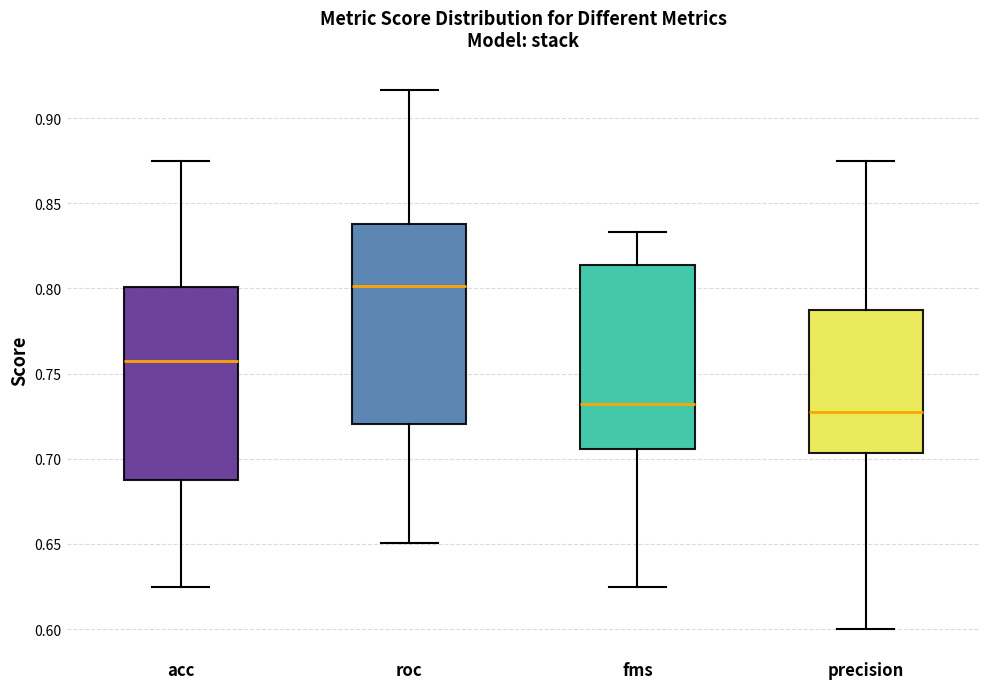

Reading left to right, read every box against the y-axis: the position of its median line, the range the box covers, and the ends of its whiskers. The values are not printed on the chart, so give them approximately, as read against the axis.

acc: median 0.755, box 0.690 to 0.800, whiskers 0.625 to 0.875
roc: median 0.800, box 0.720 to 0.840, whiskers 0.650 to 0.915
fms: median 0.730, box 0.705 to 0.815, whiskers 0.625 to 0.835
precision: median 0.725, box 0.705 to 0.790, whiskers 0.600 to 0.875